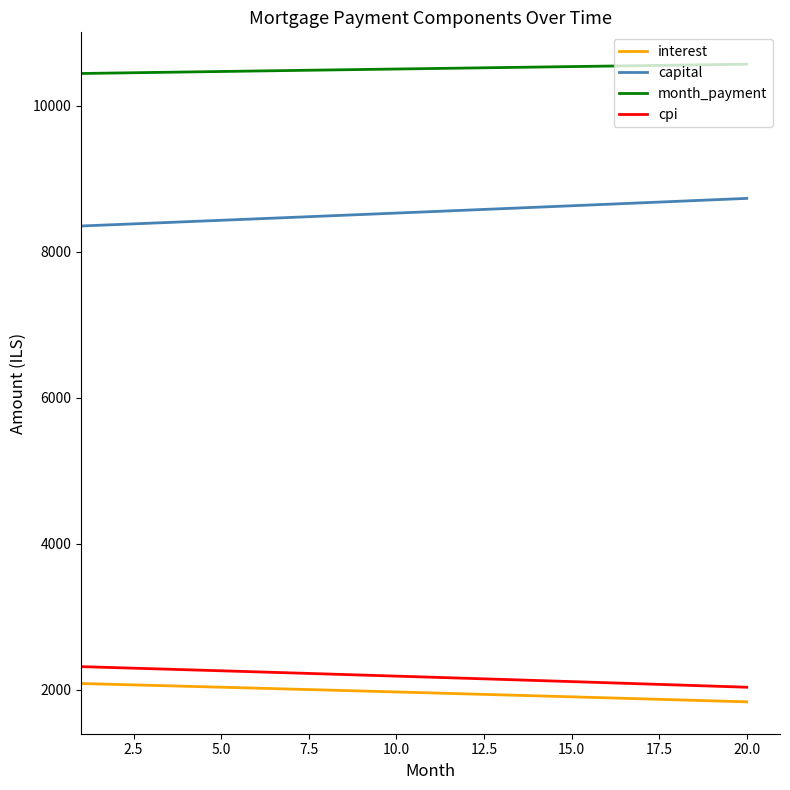

True or false: month_payment and capital cross at least once.

False